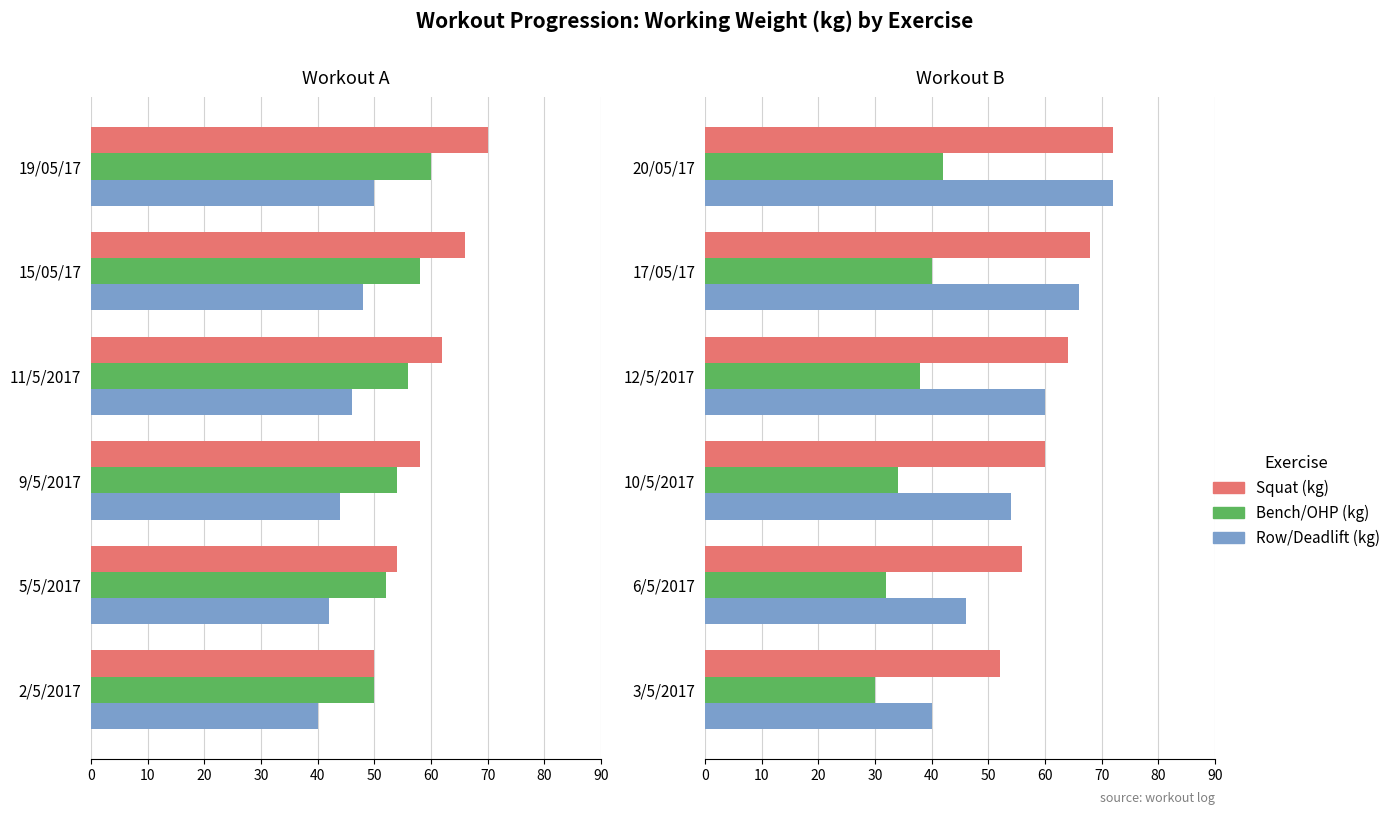

How many data points in Barbell Row (kg) are above 46?

2